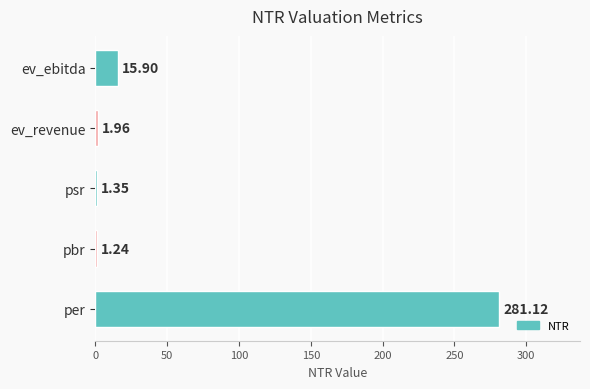

Rank the categories by value from highest to lowest.

per, ev_ebitda, ev_revenue, psr, pbr